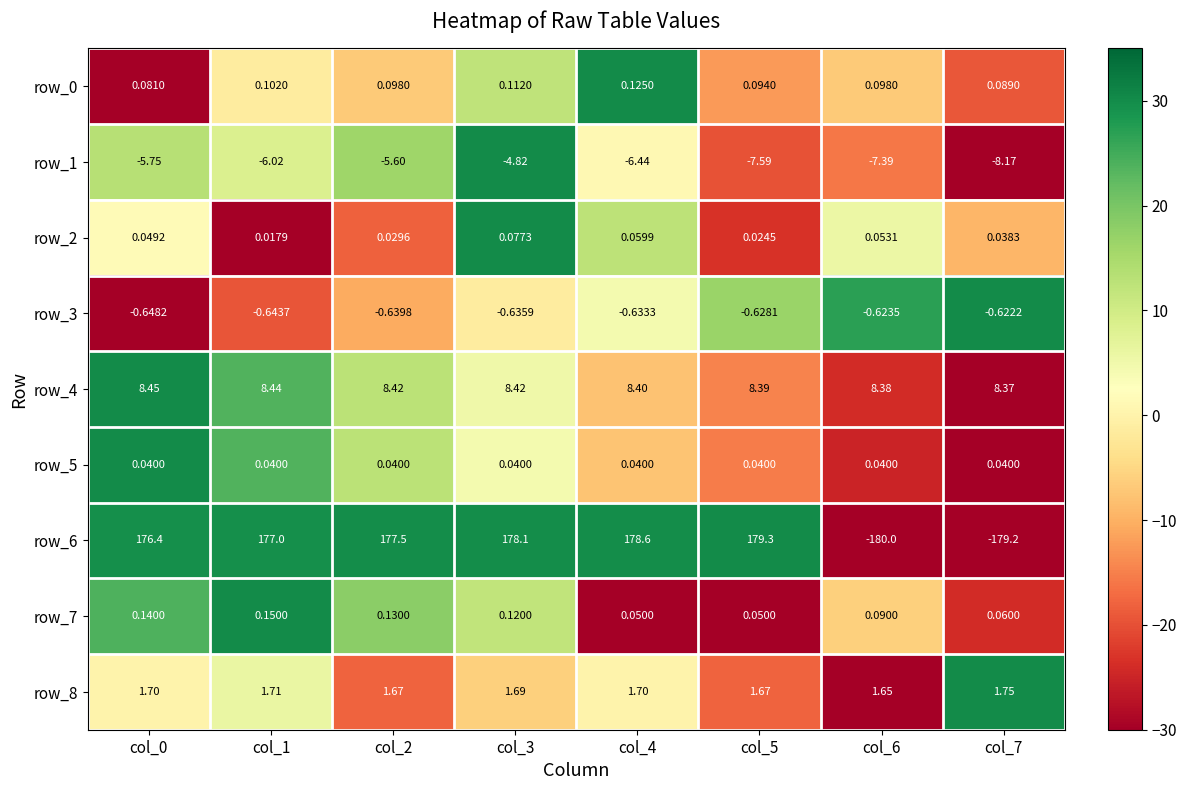

Is the value of row_7 at col_7 greater than the value of row_0 at col_3?

No